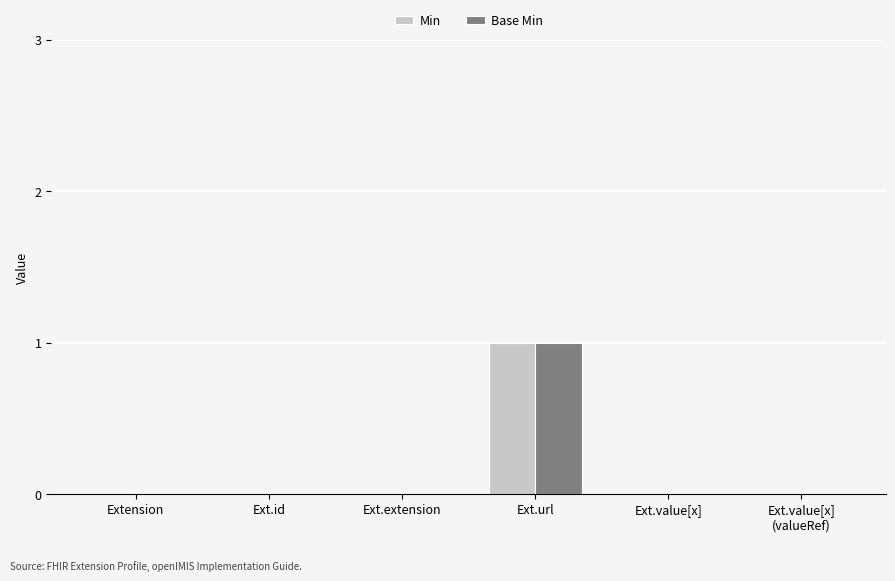

Which category has the highest value across all series?

Ext.url